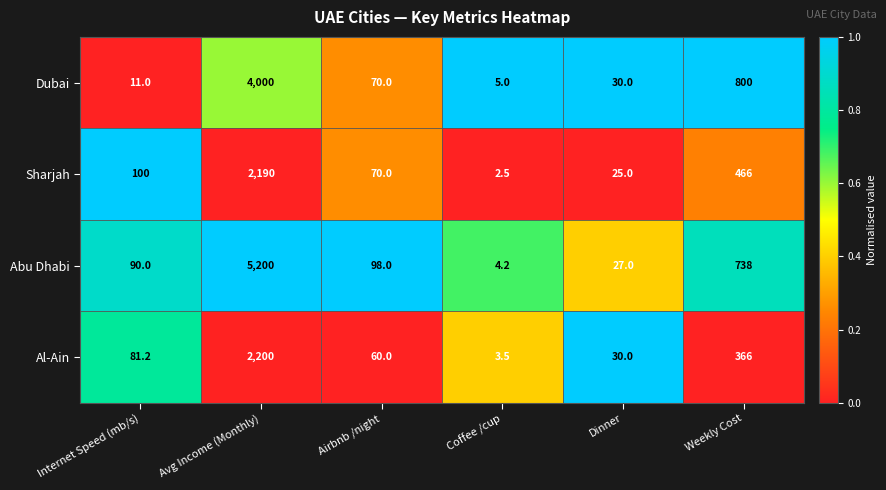

Reading left to right, transcribe all the data shown in this chart.

Dubai: 11.0	4000.0	70.0	5.0	30.0	800.0
Sharjah: 100.0	2190.0	70.0	2.5	25.0	466.0
Abu Dhabi: 90.0	5200.0	98.0	4.2	27.0	738.0
Al-Ain: 81.2	2200.0	60.0	3.5	30.0	366.0